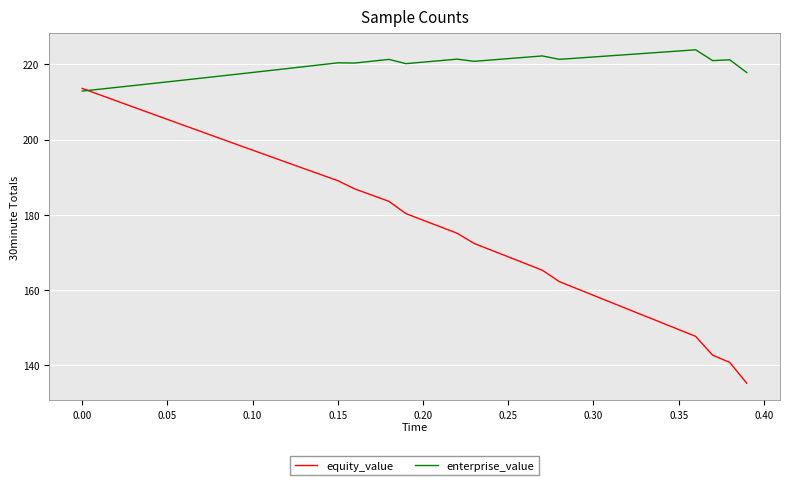

Which series ends up on top after the final intersection of enterprise_value and equity_value?

enterprise_value